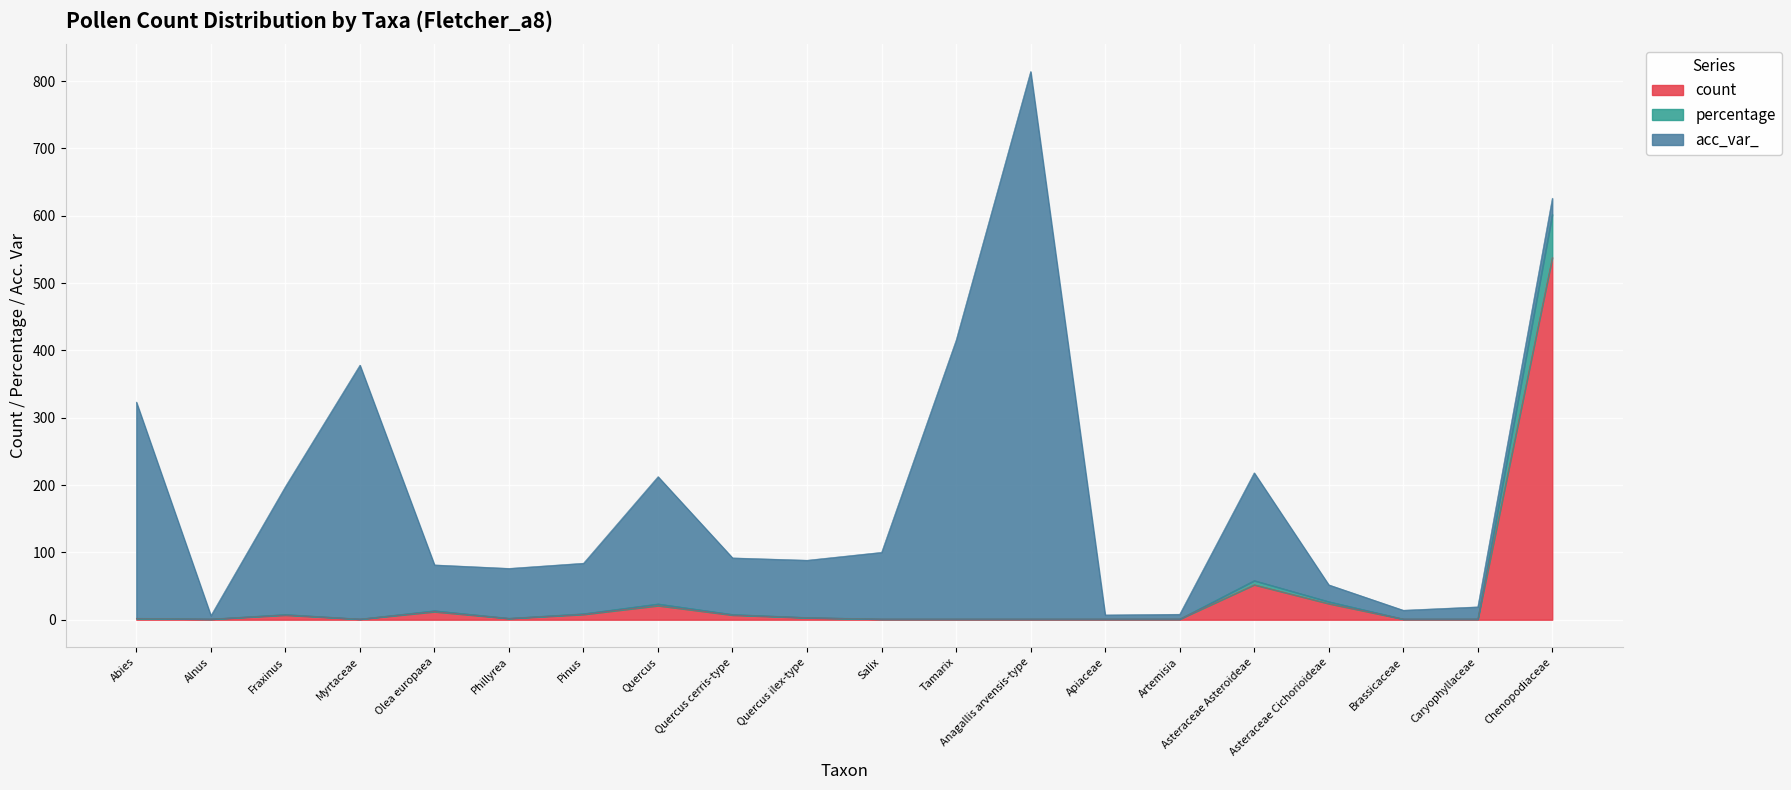

At which category is the sum across all series the highest?

Anagallis arvensis-type